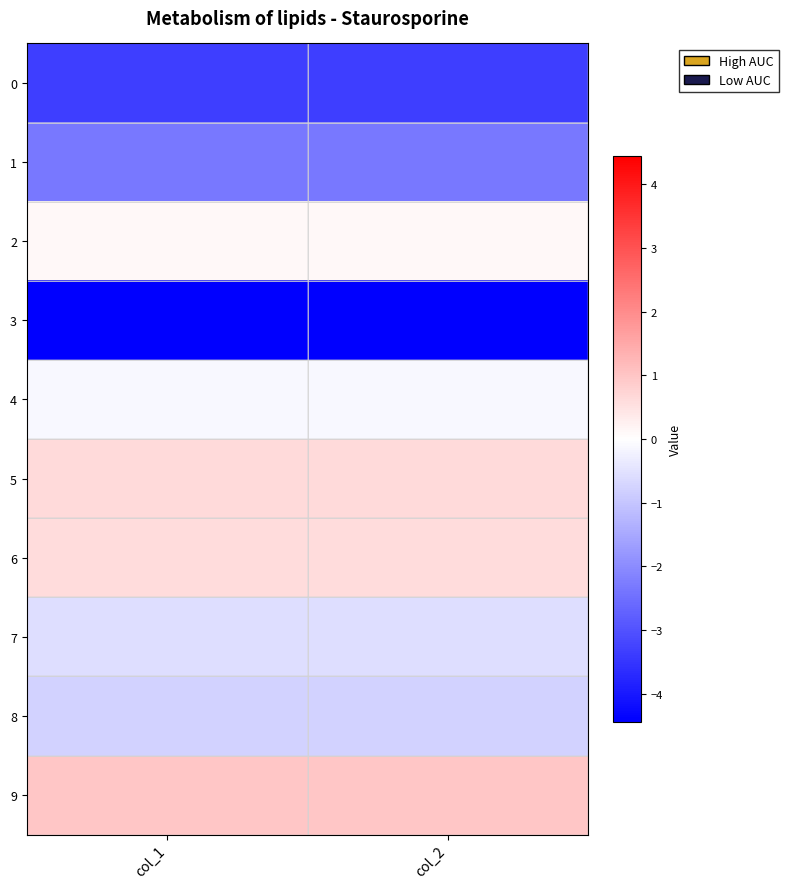

Reading right to left, what are all the values shown in this chart?

0: col_2=-3.4	col_1=-3.4
1: col_2=-2.3	col_1=-2.3
2: col_2=0.1	col_1=0.1
3: col_2=-4.4	col_1=-4.4
4: col_2=-0.1	col_1=-0.1
5: col_2=0.6	col_1=0.6
6: col_2=0.6	col_1=0.6
7: col_2=-0.6	col_1=-0.6
8: col_2=-0.8	col_1=-0.8
9: col_2=1.0	col_1=1.0